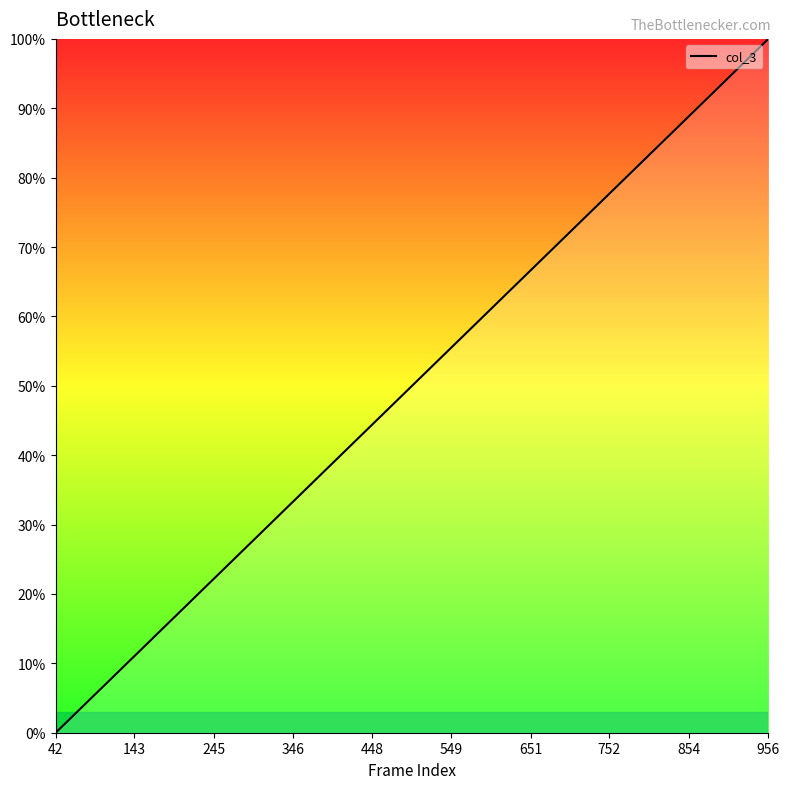

What is the greatest value displayed?

100.0